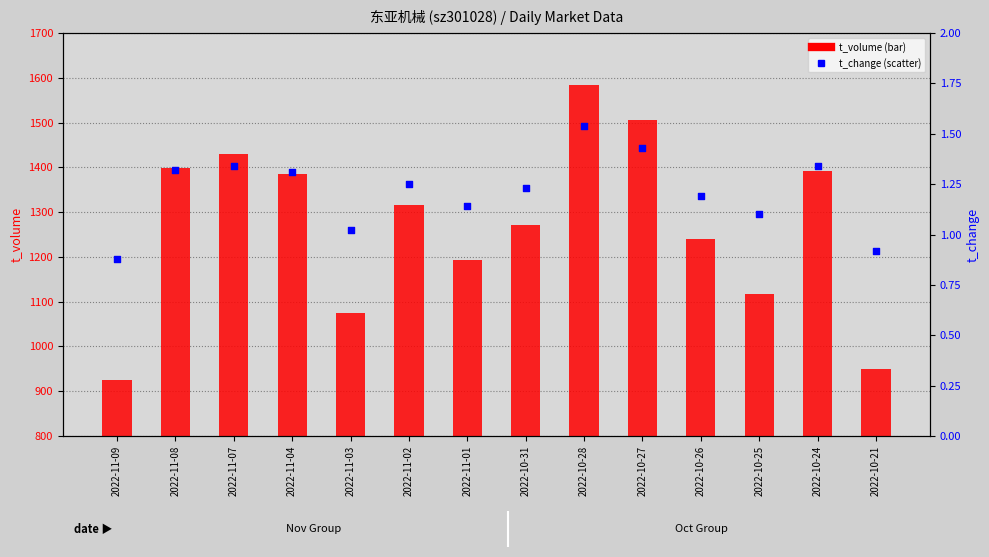

What are all the series names shown in the legend?

t_volume, t_change